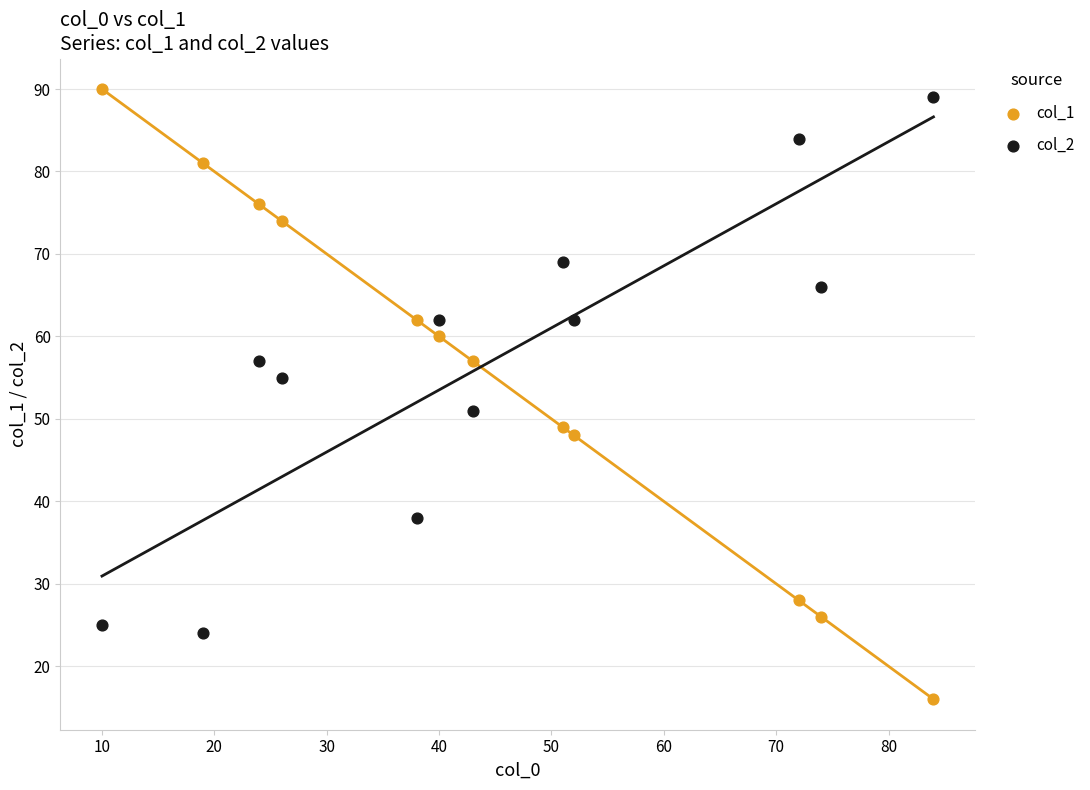

Which series reaches the minimum Y coordinate?

col_1